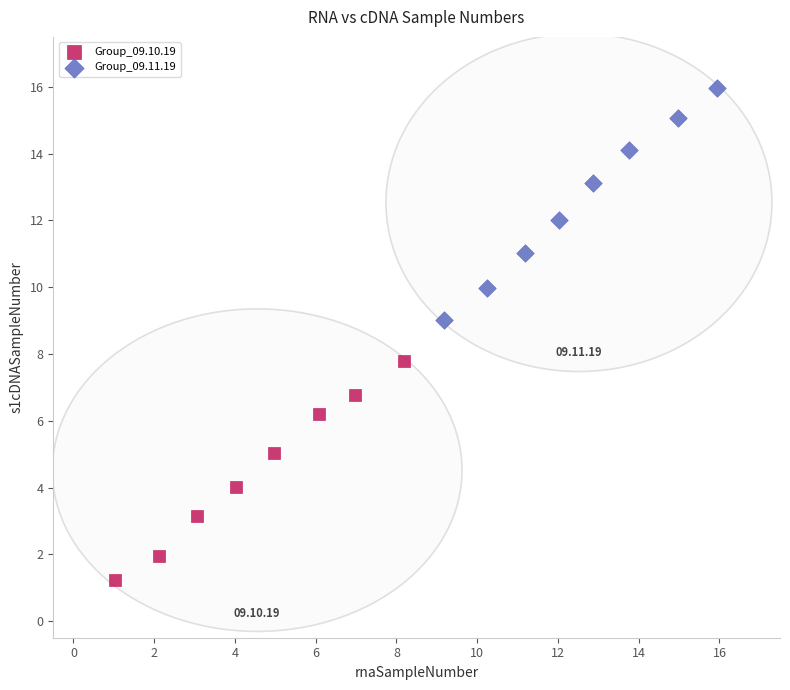

Which series reaches the minimum Y coordinate?

Group_09.10.19